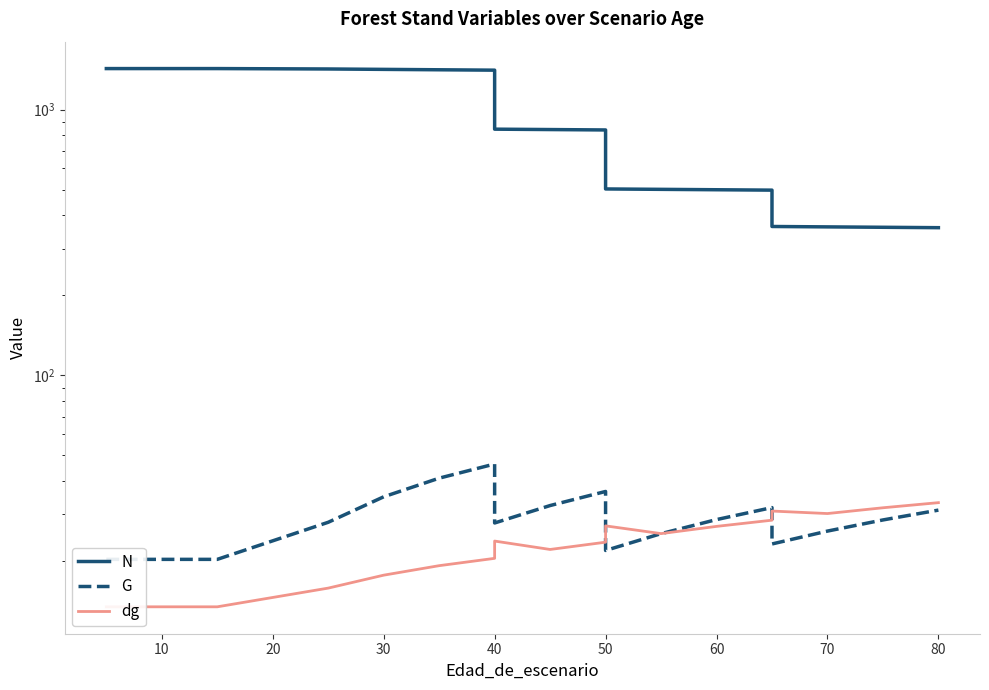

Does the chart display data point markers on the line(s)?

No